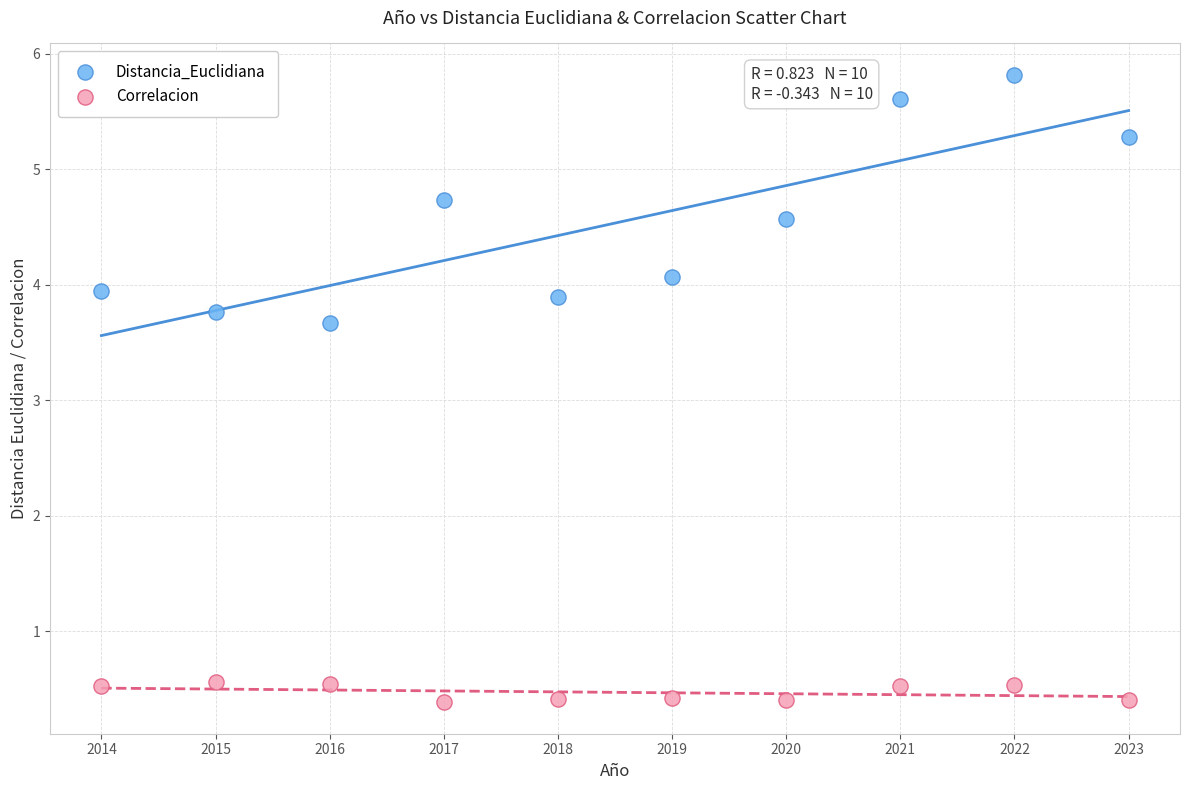

What is the X range (max minus min) for the scatter plot?

9.0